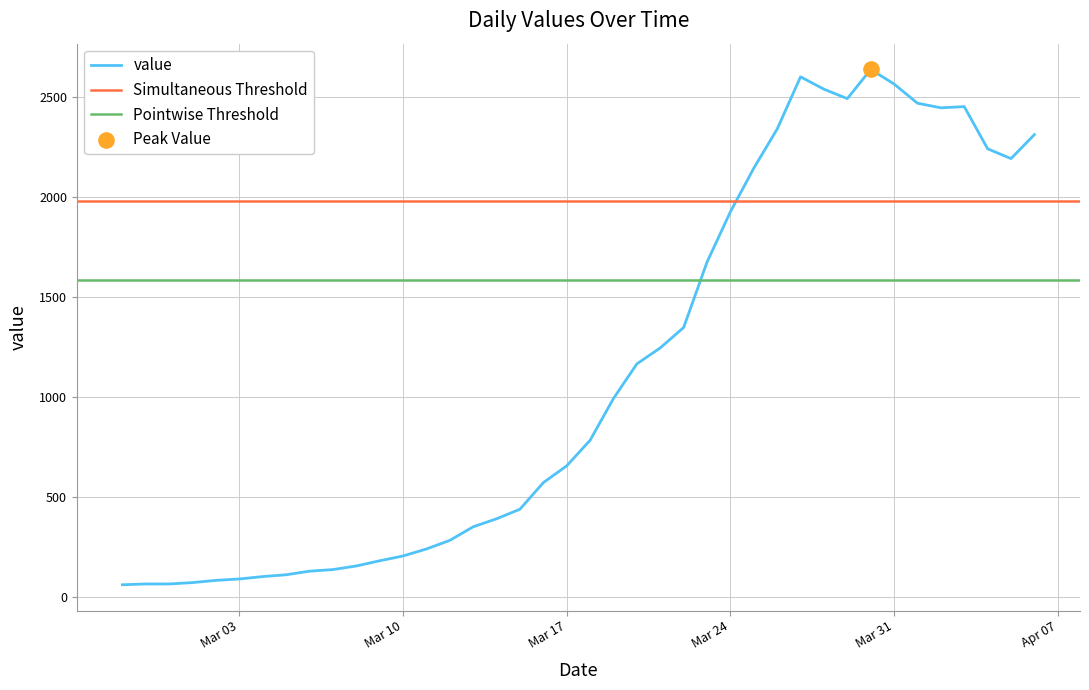

What is the ratio of the value at 2020-03-26 to the value at 2020-04-02?

1.0